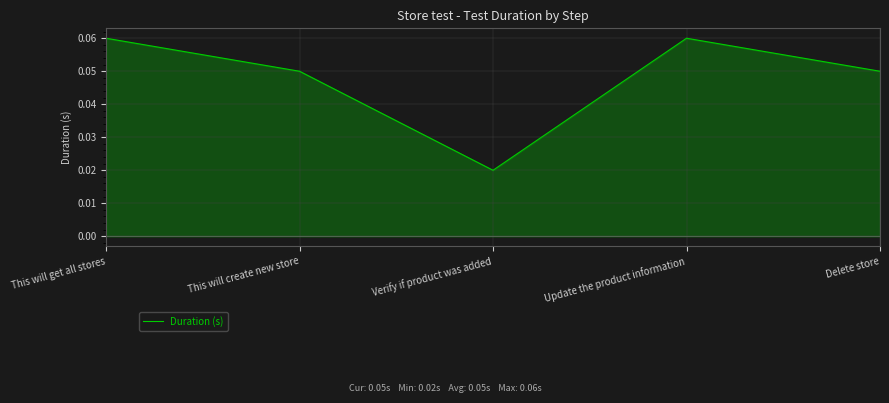

The value at This will create new store is 0.0. True or false?

False